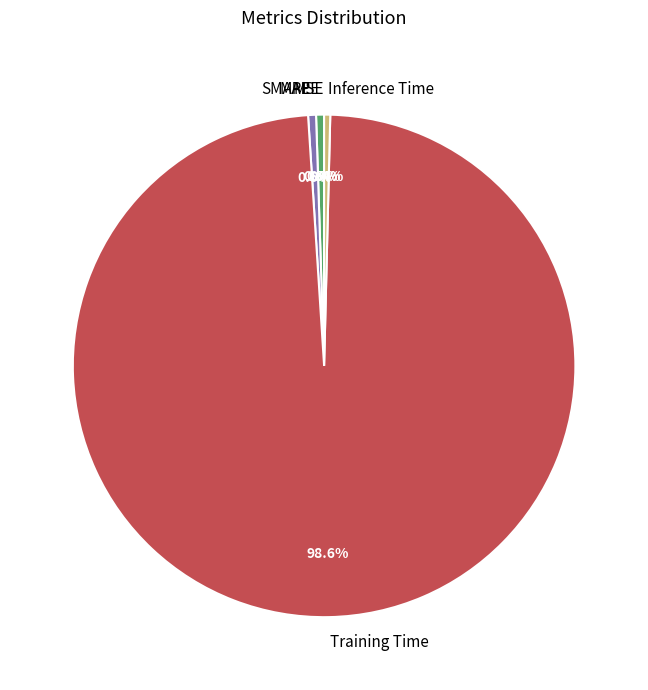

Which category has the biggest portion of the pie?

Training Time